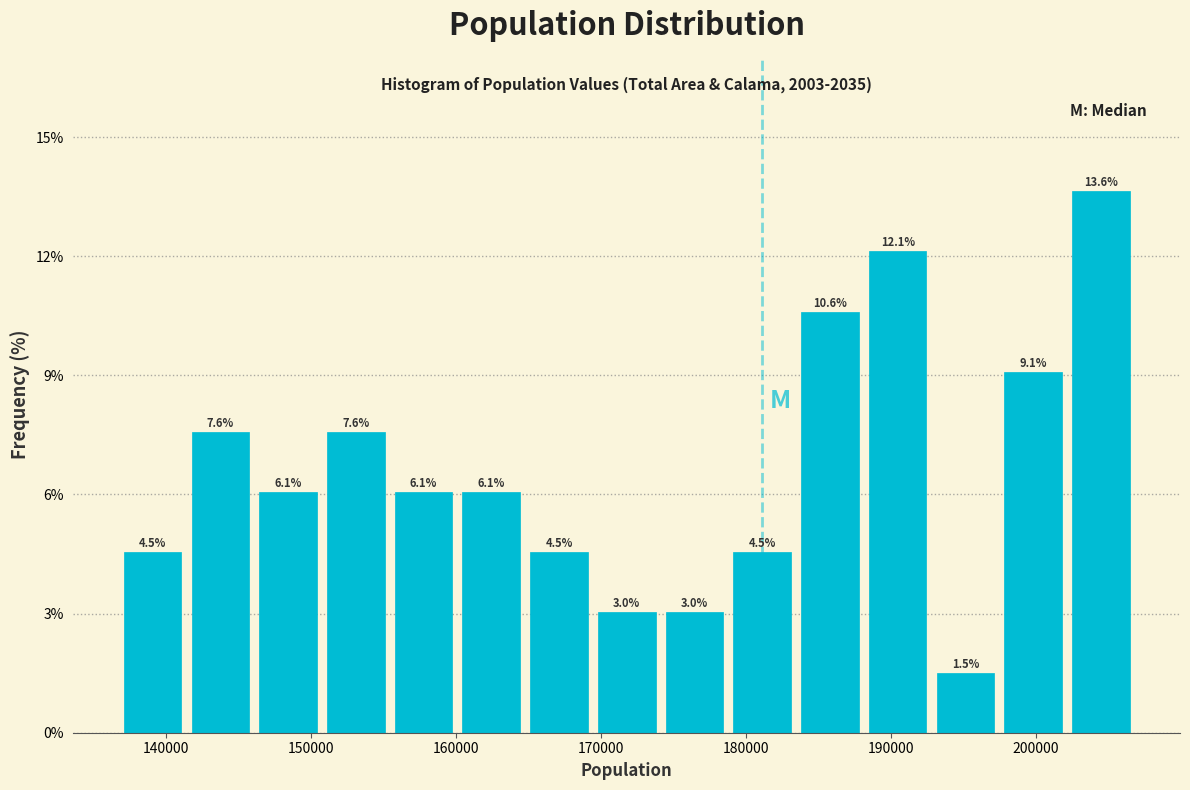

Over which range of the x-axis is the bar tallest?

202000 to 207000